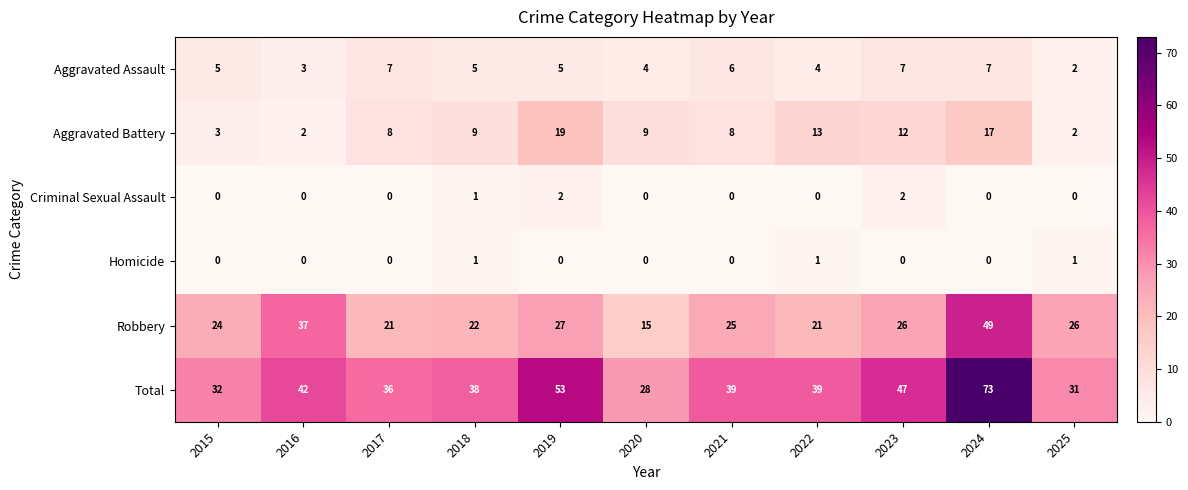

At which label does Total reach its peak?

2024